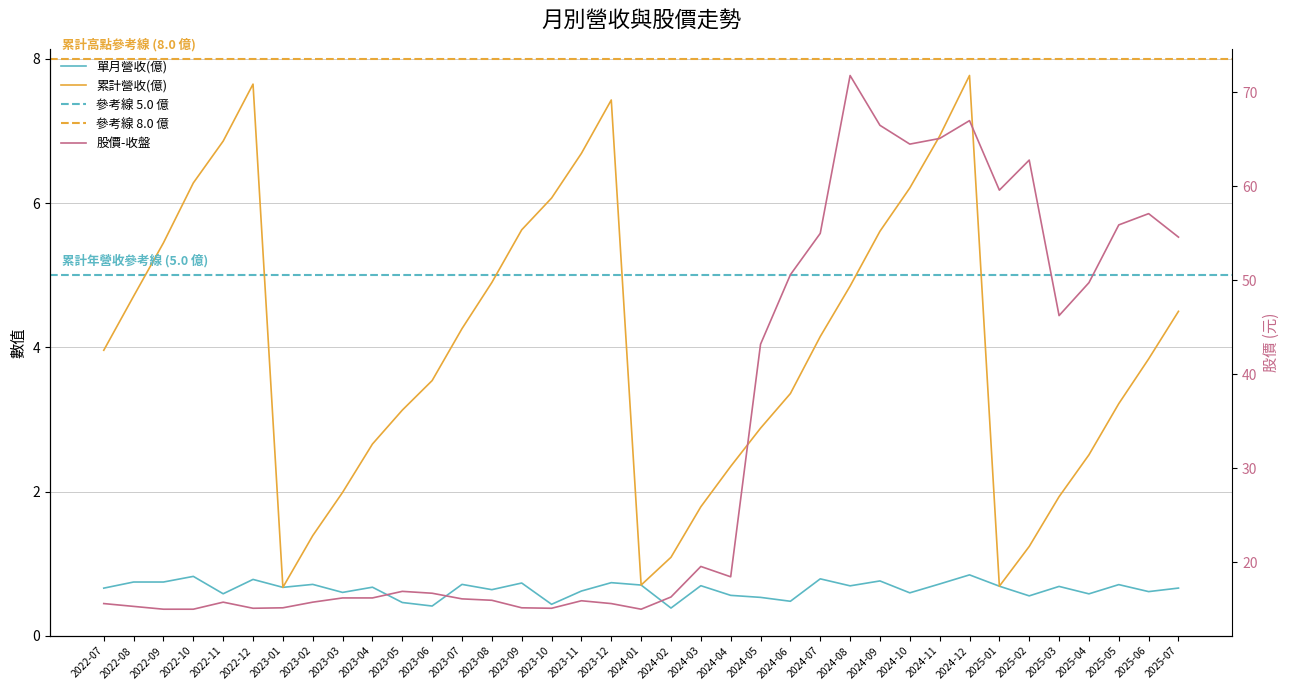

Which category has the lowest value in the 單月營收(億) series?

2024-02